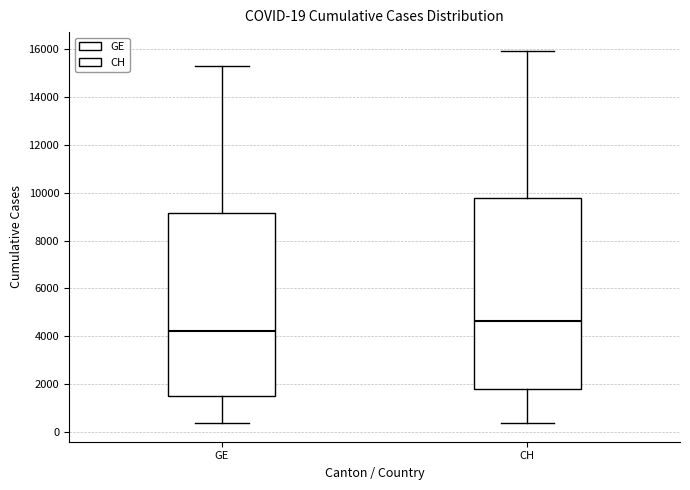

Which box's median line is the highest?

CH